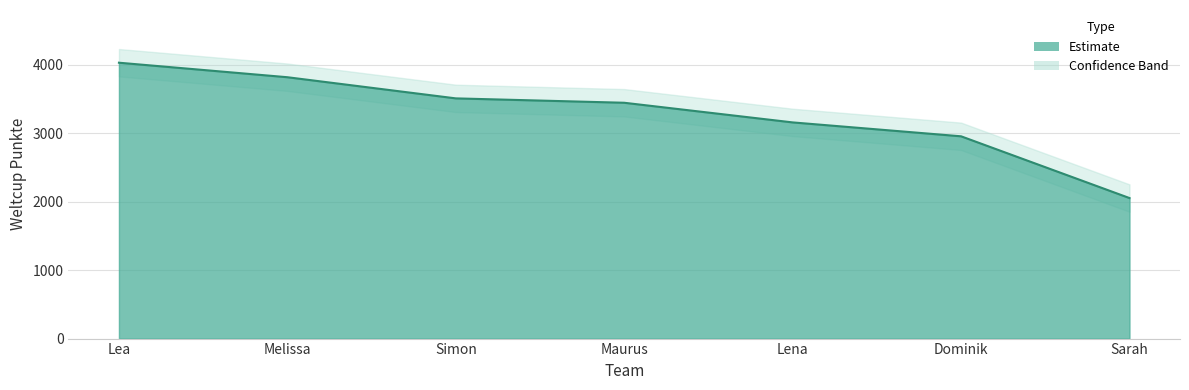

True or false: the data shows 2955 at Dominik.

True